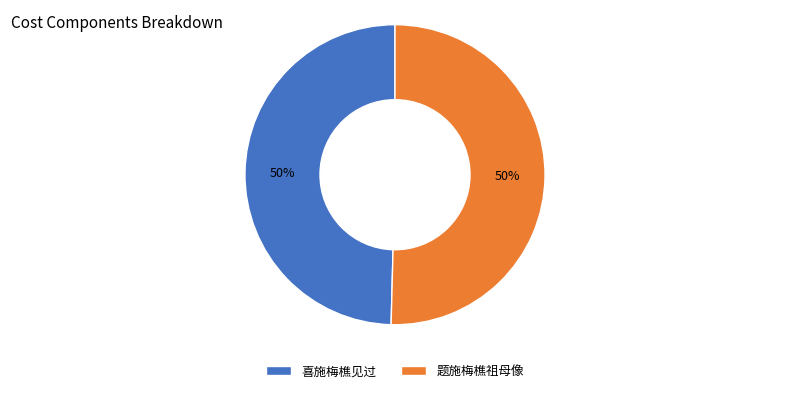

To the nearest percent, what is the average slice percentage?

50%